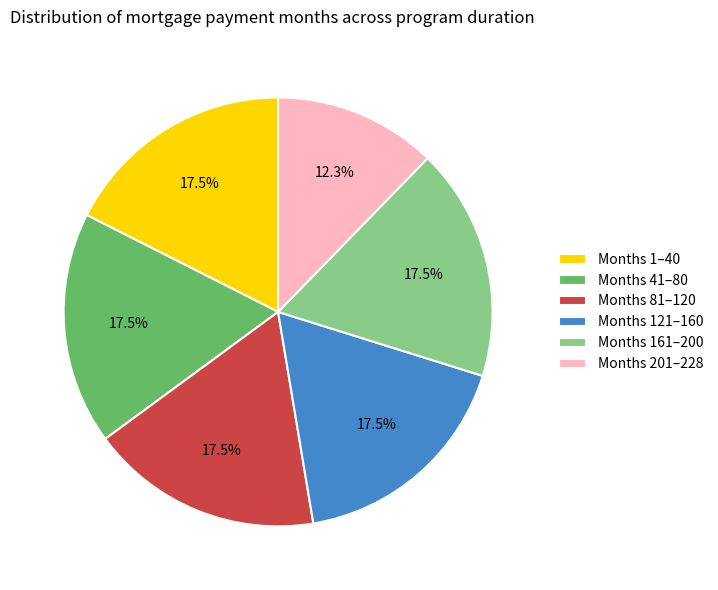

Which slice is the smallest?

Months 201–228